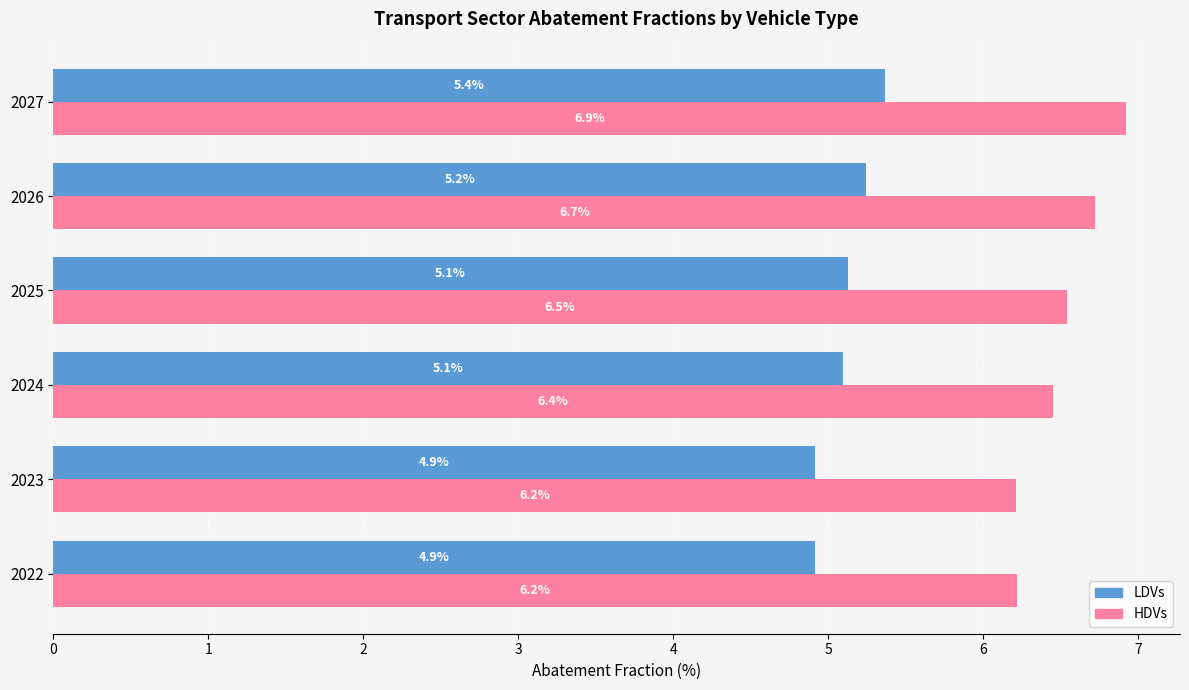

Which category has the highest value in the HDVs series?

2027